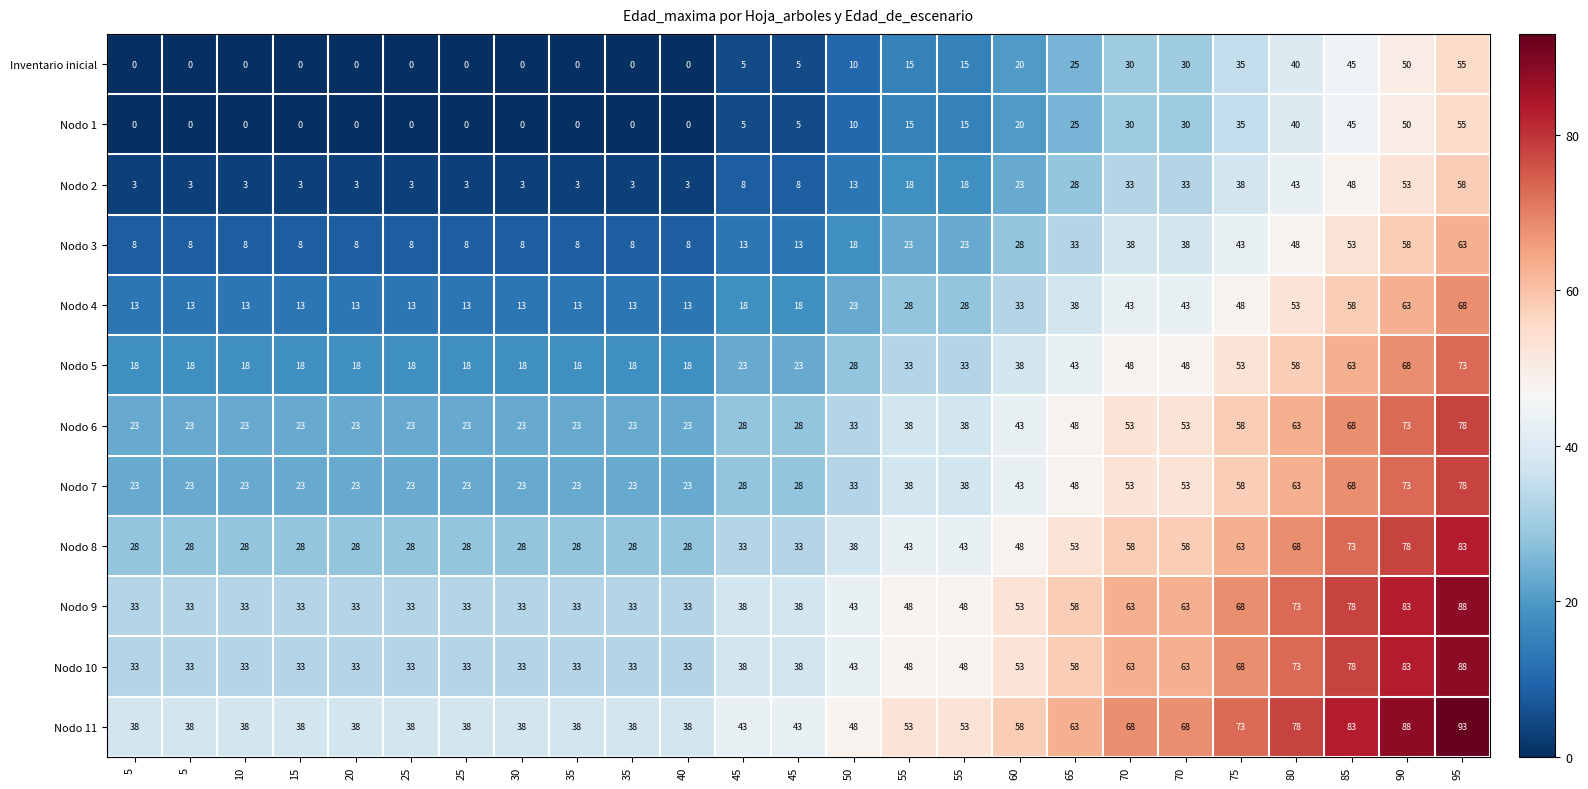

What is the difference between the highest and lowest values at 60?

38